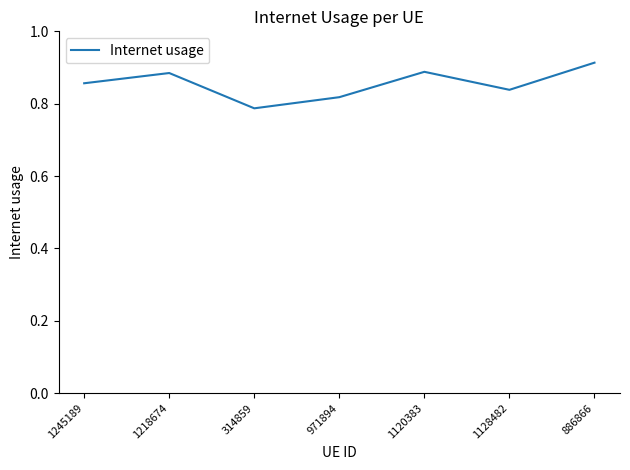

What position from the right is 314859?

5